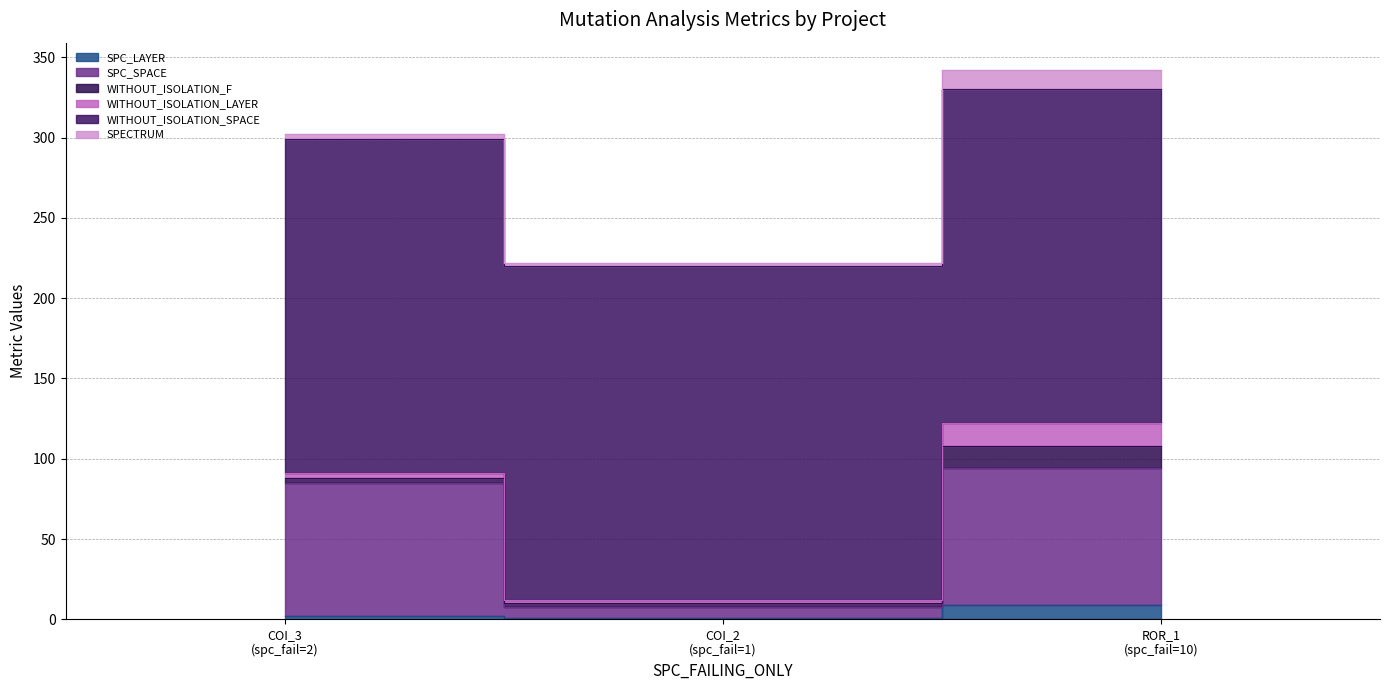

How many values in the WITHOUT_ISOLATION_LAYER series exceed 3?

1